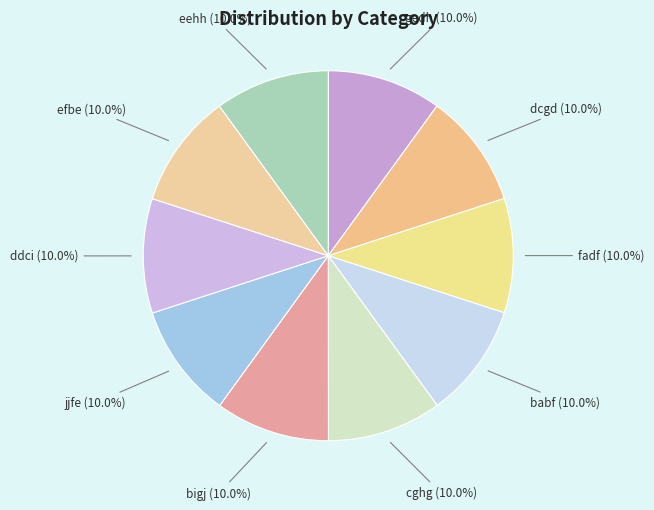

What is the total percentage of ddci and efbe?

20.0%